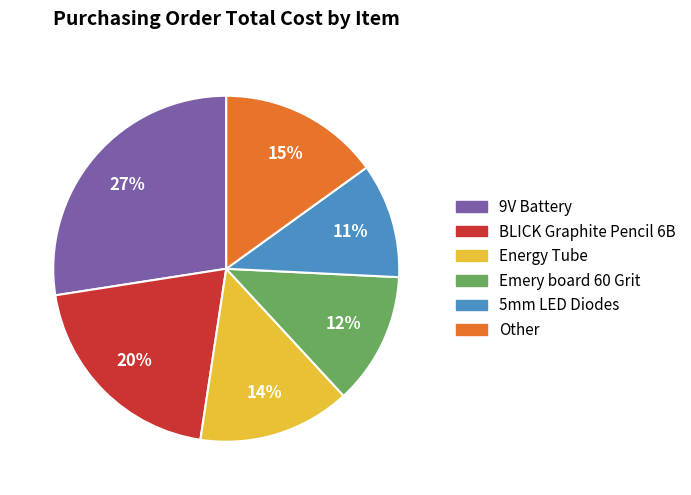

Count the number of slices in the pie.

6